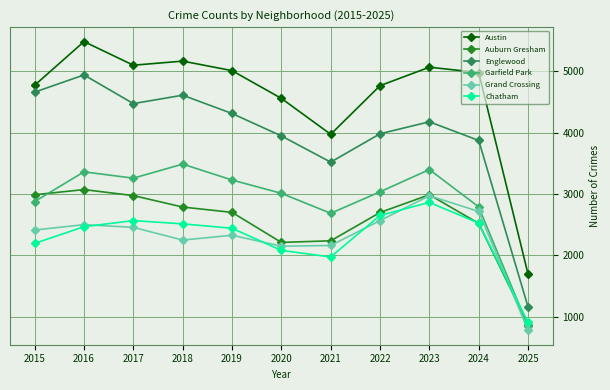

Between 2015 and 2020, which series saw the biggest shift?

Auburn Gresham